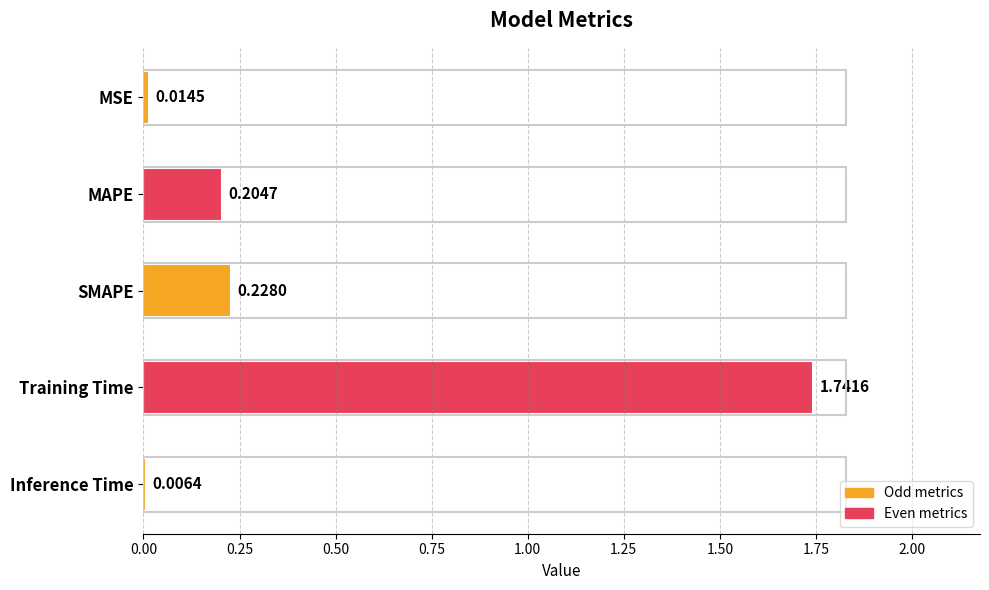

At which label is the value closest to 0?

Inference Time